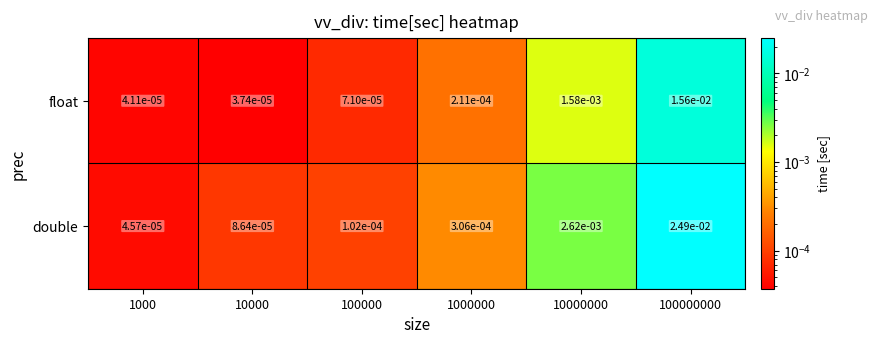

Which series has the largest total across all categories?

double